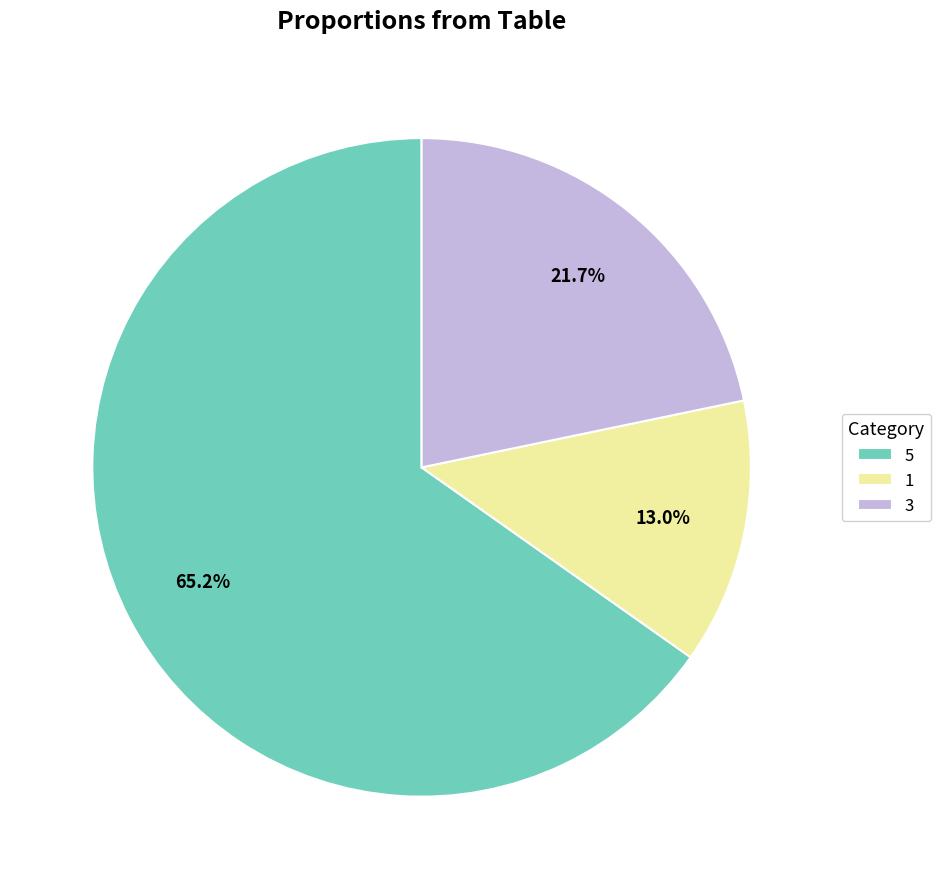

What portion of the pie excludes 3?

78.3%